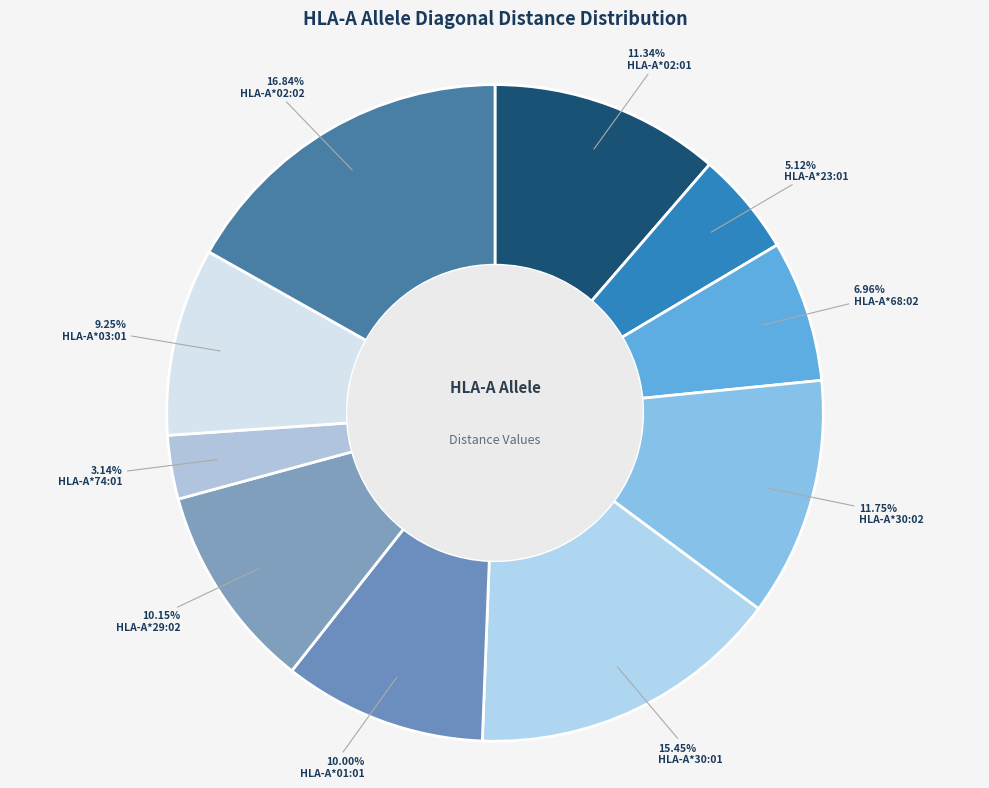

Which slice is the smallest?

HLA-A*74:01